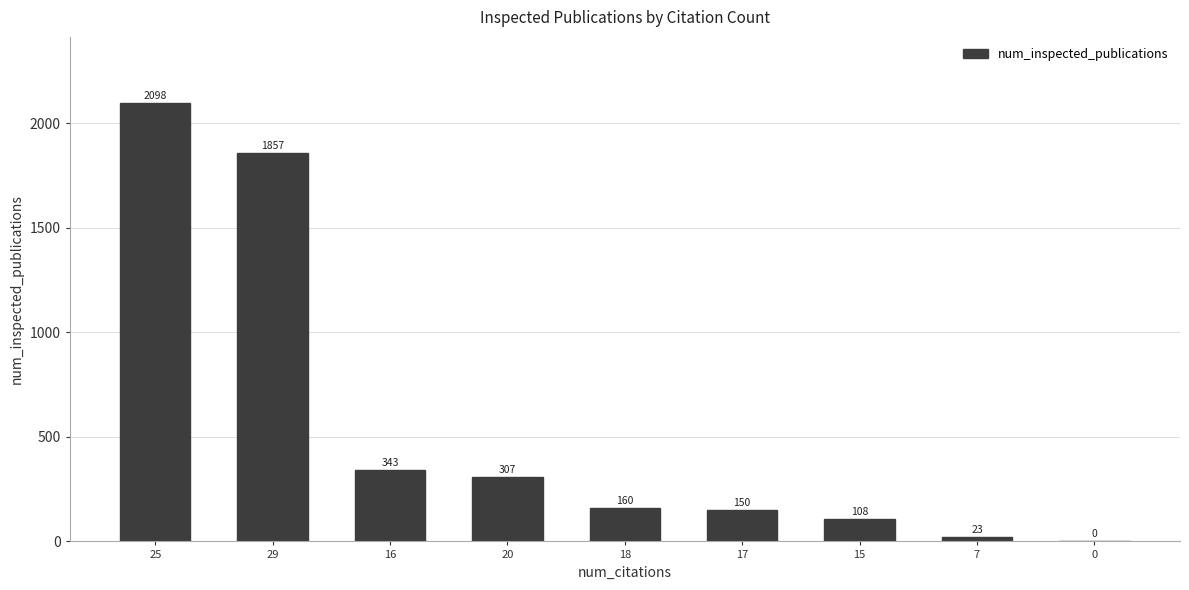

Reading left to right, extract all data points from this chart.

25=2098	29=1857	16=343	20=307	18=160	17=150	15=108	7=23	0=0